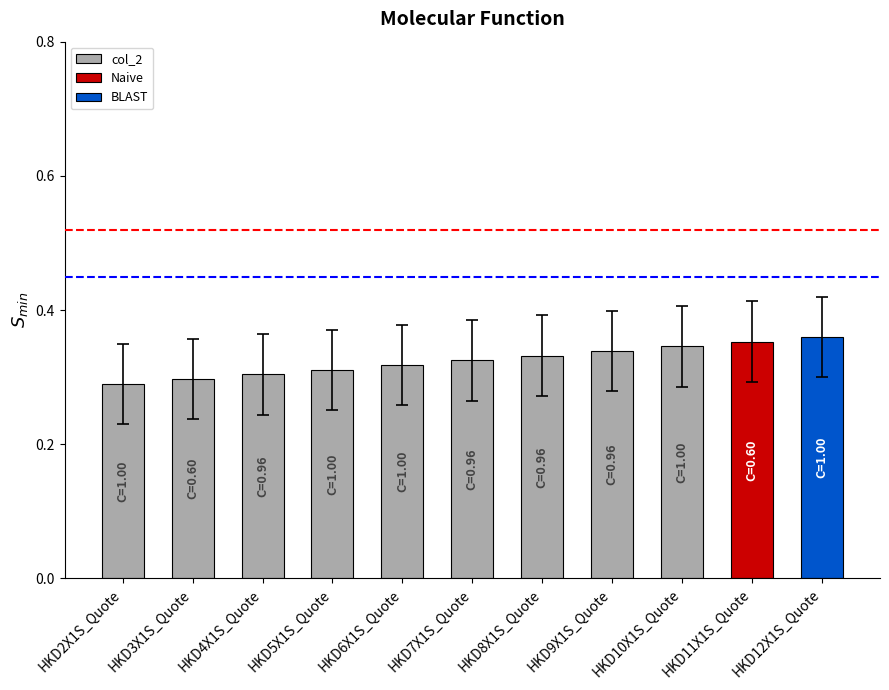

True or false: the data shows 0.3 at HKD7X1S_Quote.

True